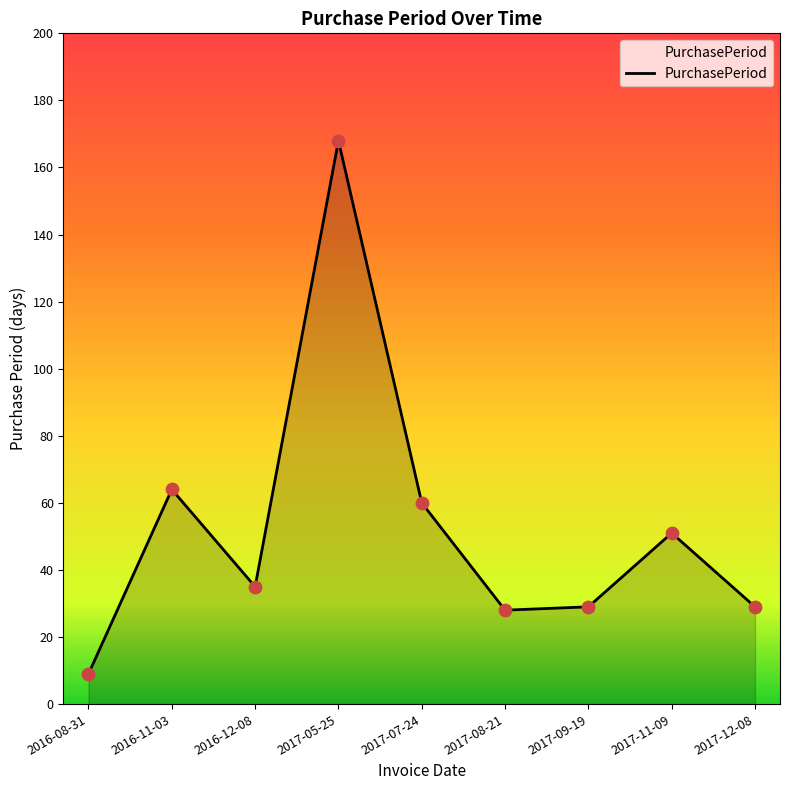

What is the ratio of the value at 2017-11-09 to the value at 2017-05-25?

0.3